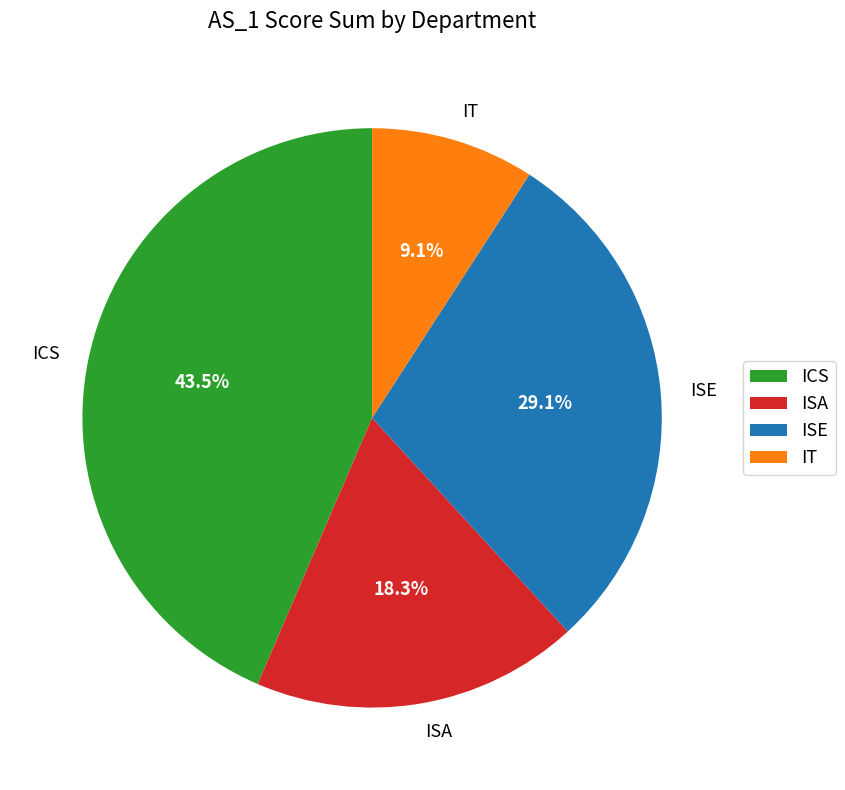

What percentage is NOT represented by IT?

90.9%